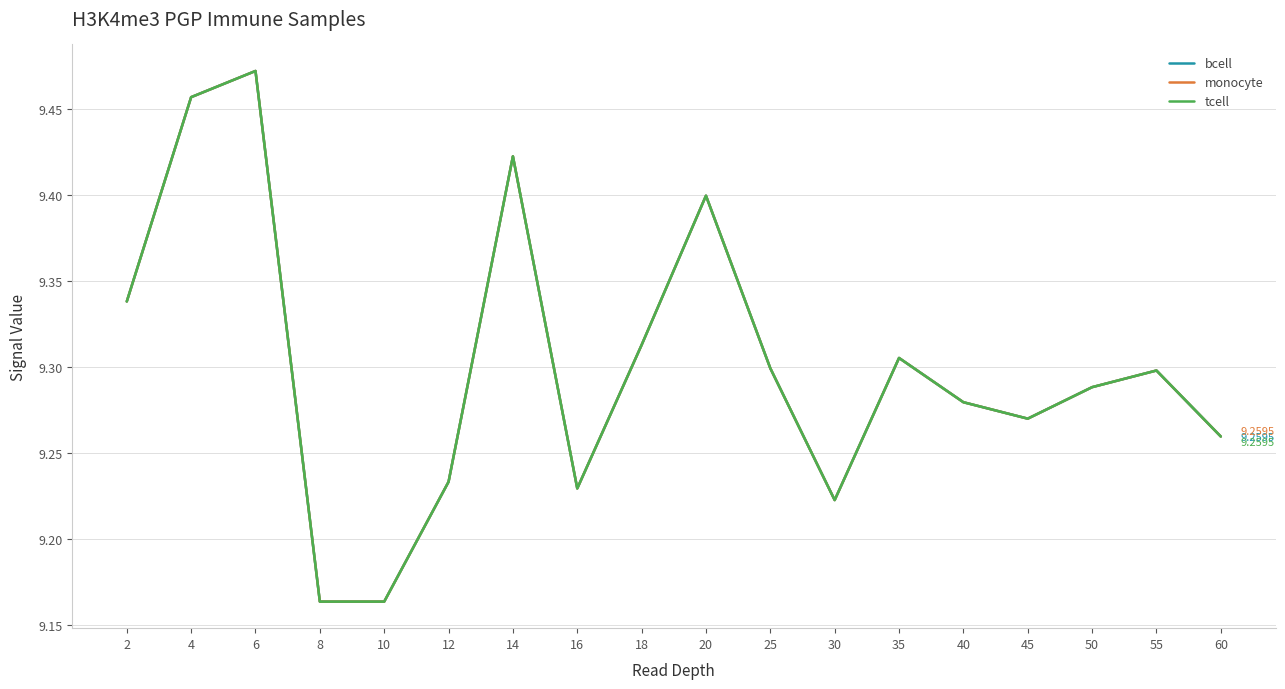

Does the chart display data point markers on the line(s)?

No